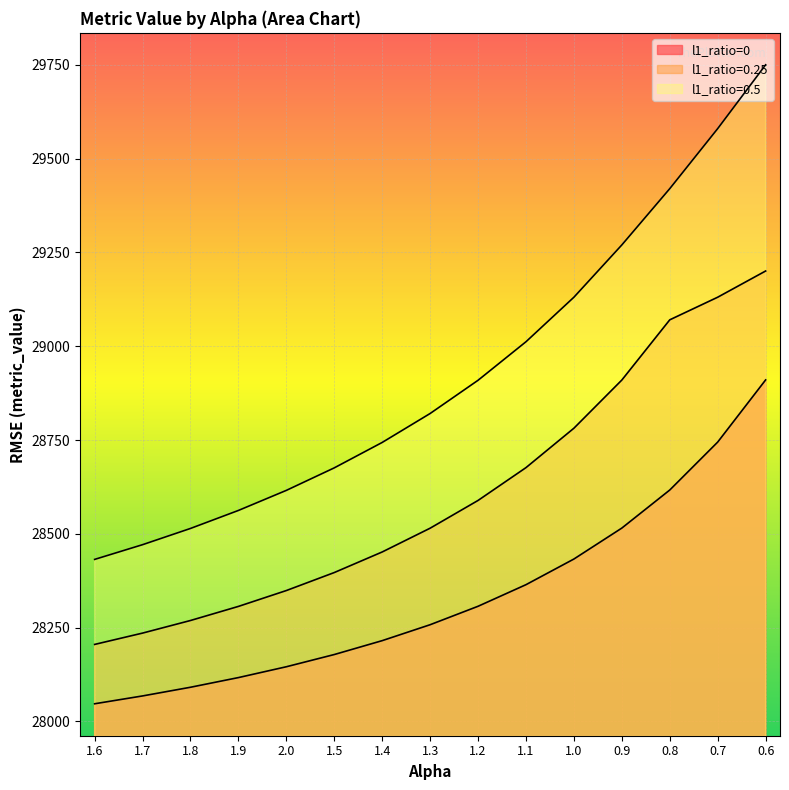

The value of l1_ratio=0.25 at 1.0 is 12809.7. True or false?

False